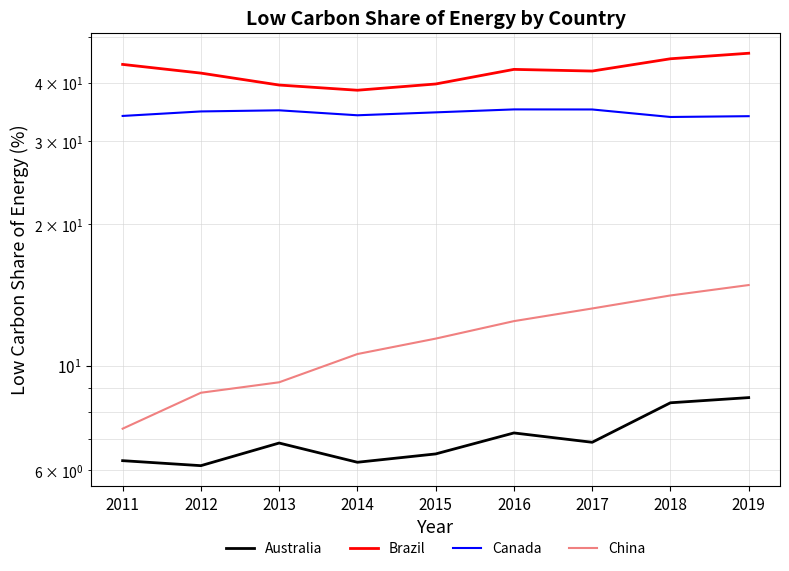

True or false: Brazil and China intersect in this chart.

False